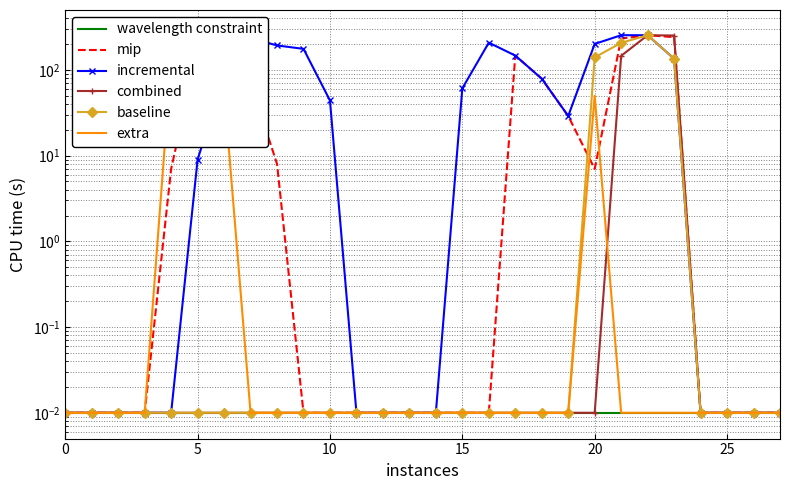

True or false: extra and baseline cross at least once.

False